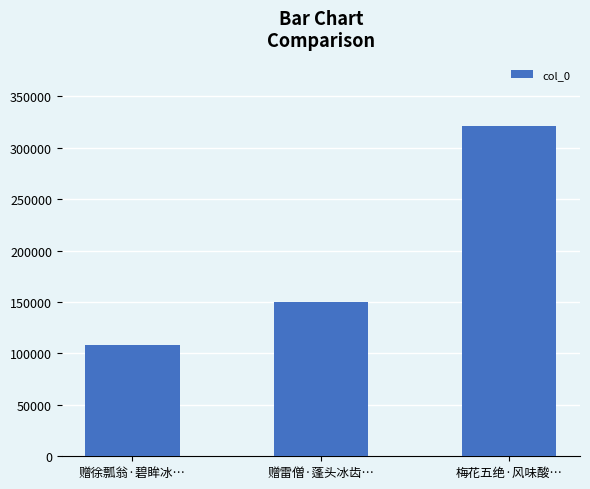

Reading right to left, what are all the values shown in this chart?

321119	150244	107998